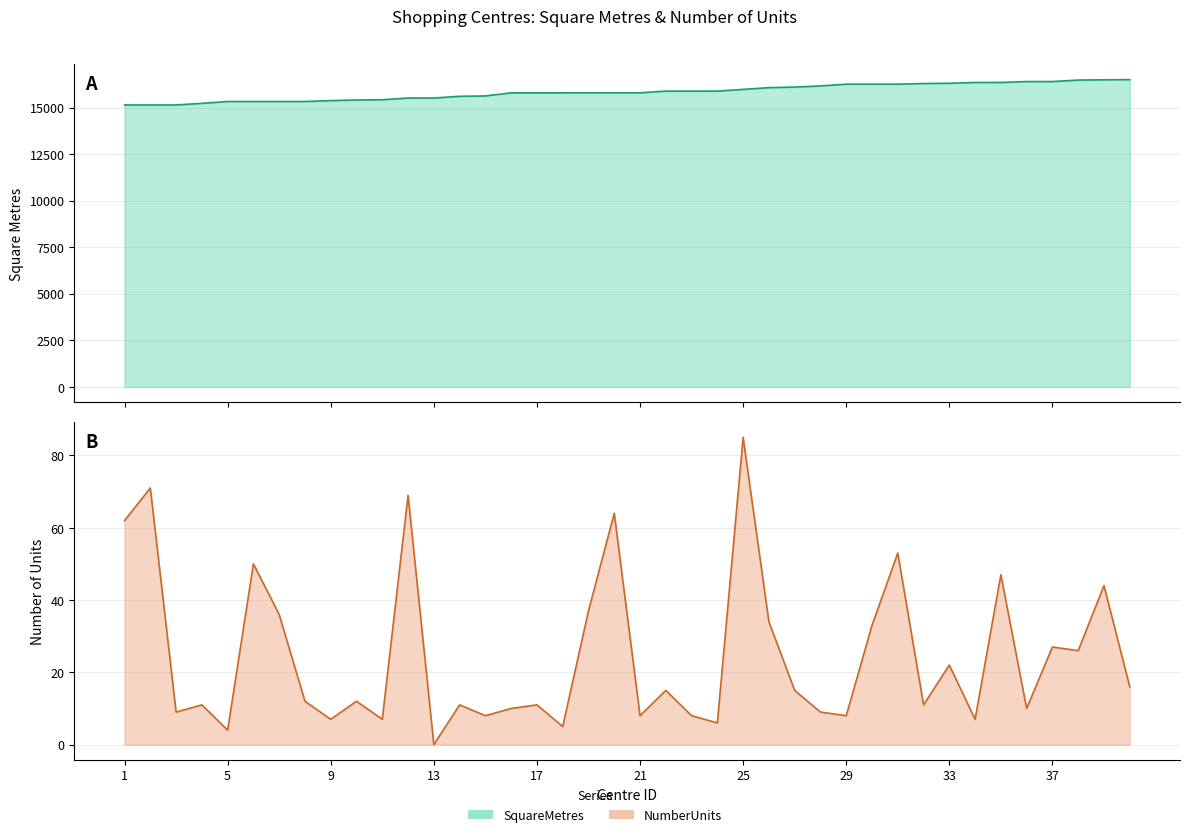

At which label does SquareMetres reach its minimum?

1